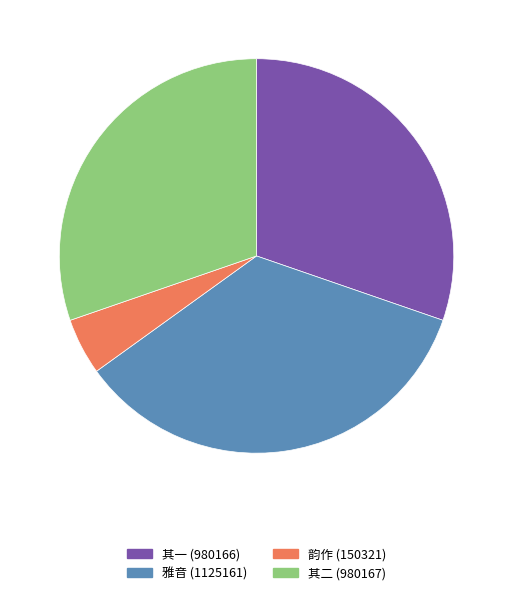

Count the number of slices in the pie.

4